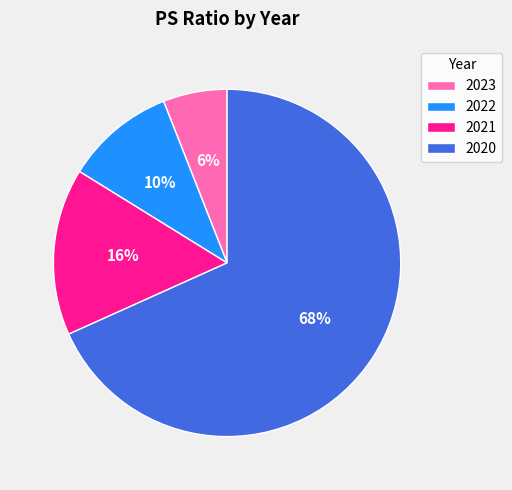

Between 2023 and 2022, which is larger?

2022